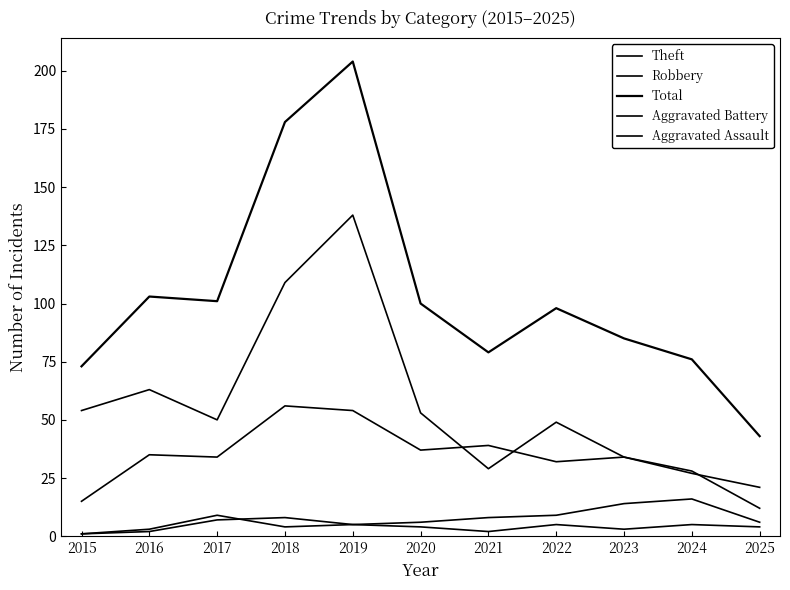

Does the chart display data point markers on the line(s)?

No